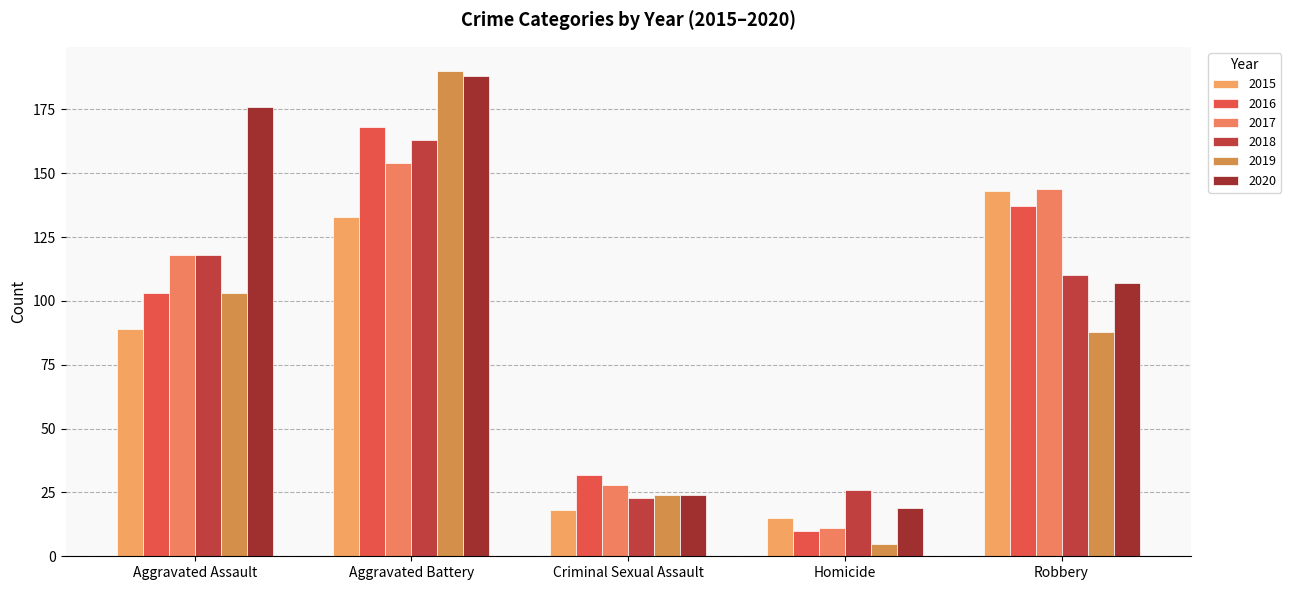

What is the label of the 2nd bar from the left?

Aggravated Battery